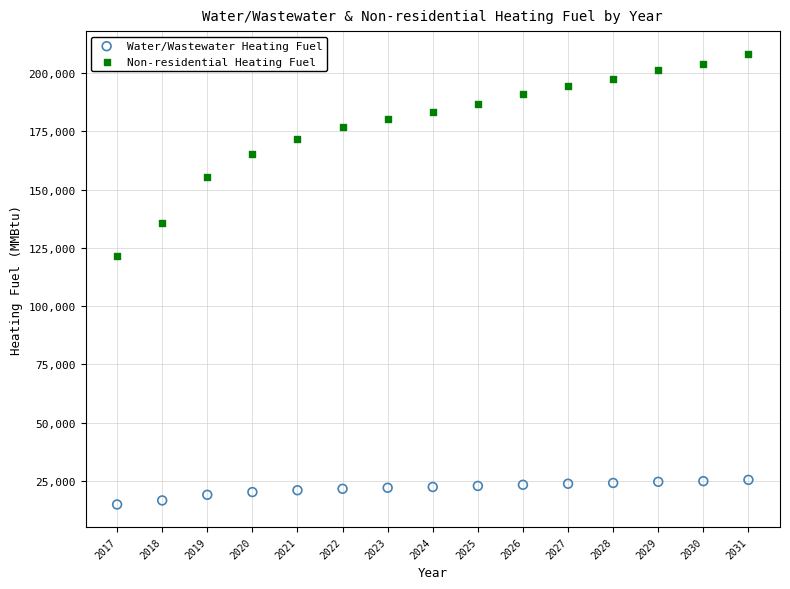

What are all the series names shown in the legend?

Water/Wastewater Heating Fuel, Non-residential Heating Fuel